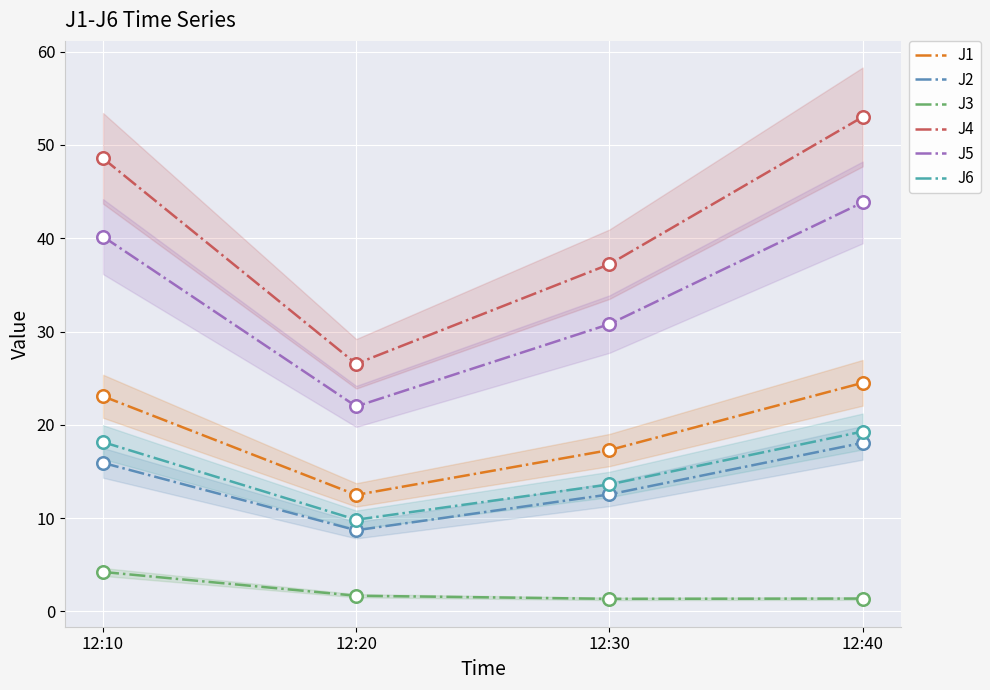

Which series changed the most between 12:10 and 12:20?

J4